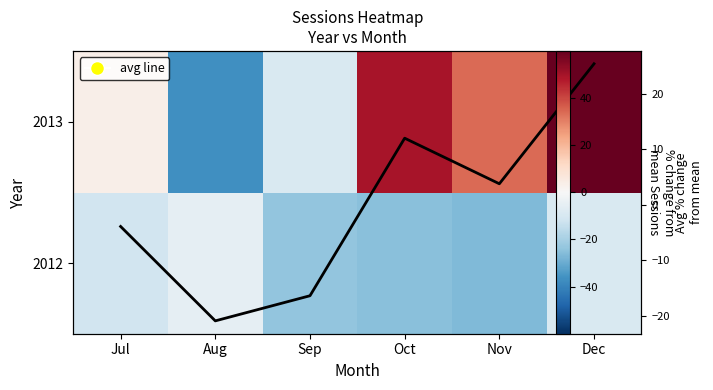

List the labels in order of Avg % change value, largest first.

Dec, Oct, Nov, Jul, Sep, Aug